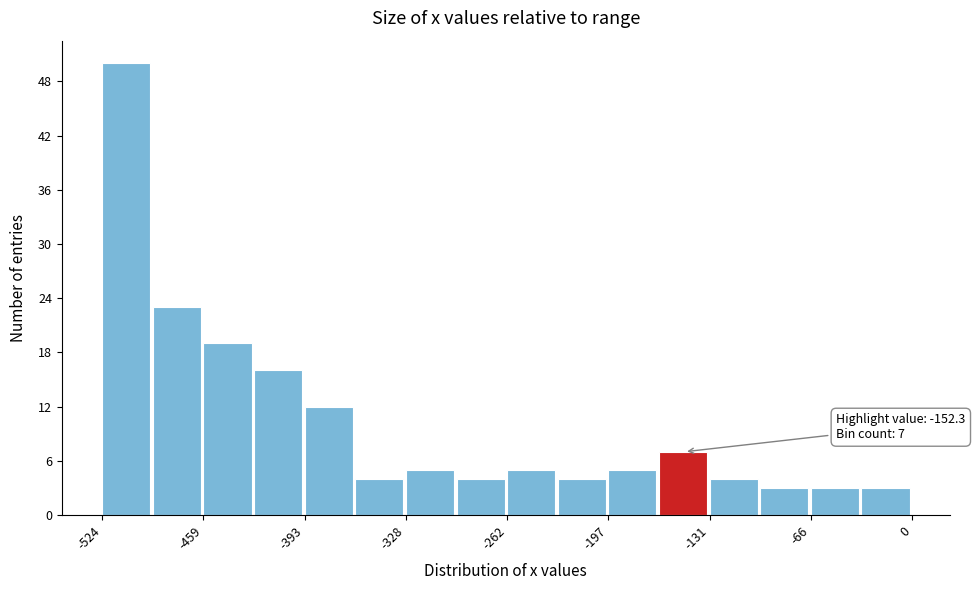

Around what value on the x-axis is the tallest bar? Give the approximate position of its centre, as read against the axis.

-510